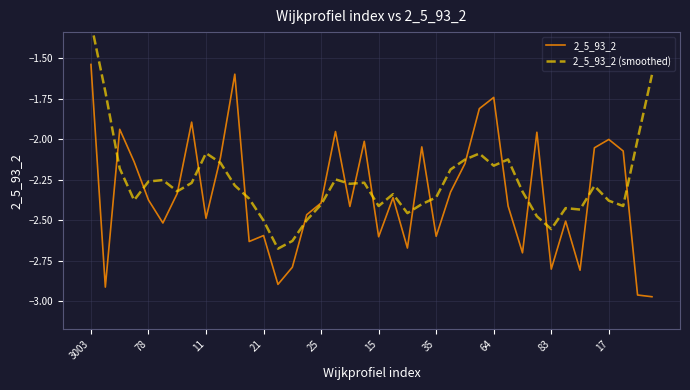

At which label does 2_5_93_2 reach its peak?

3003